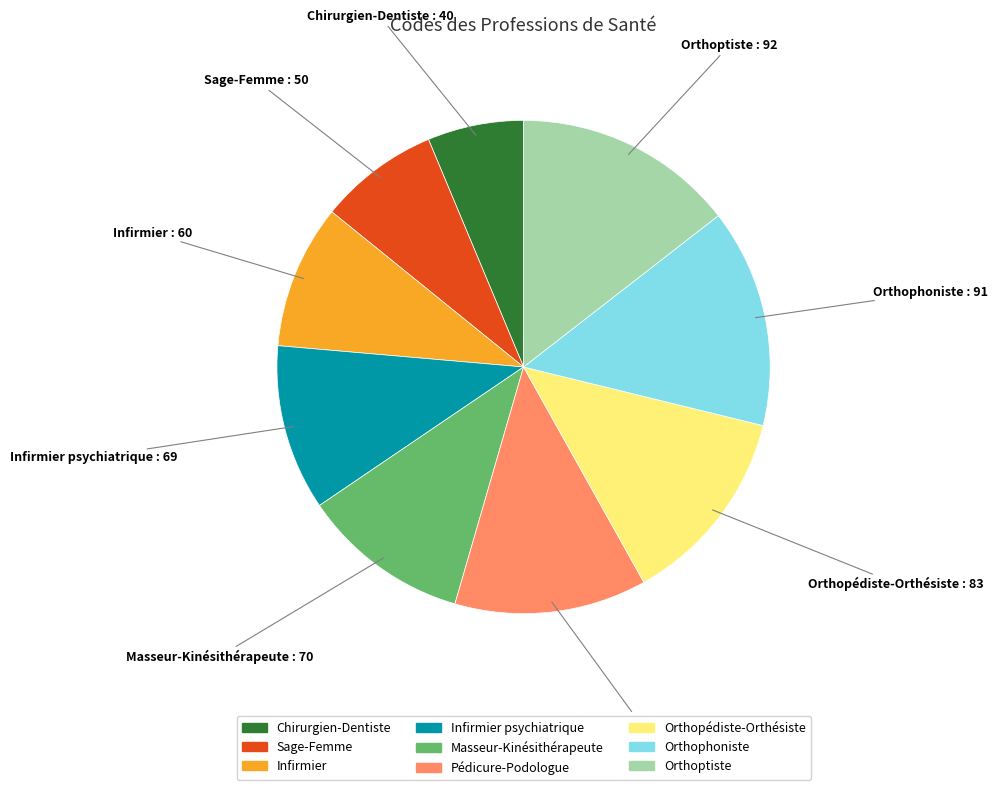

Is there a majority slice in this chart?

No